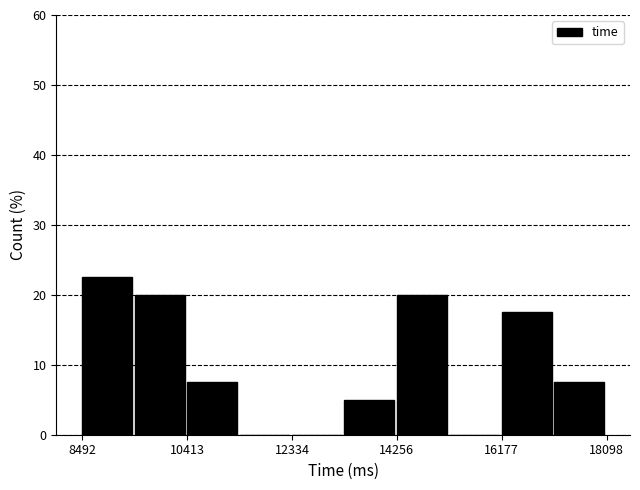

Reading left to right, list every bar in this chart as the range it spans on the x-axis followed by its height. Neither the bar edges nor the heights are printed on the chart, so give them approximately, as read against the axes.

8400 to 9400: 23
9400 to 10400: 20
10400 to 11400: 8
11400 to 12400: 0
12400 to 13200: 0
13200 to 14200: 5
14200 to 15200: 20
15200 to 16200: 0
16200 to 17200: 18
17200 to 18000: 8